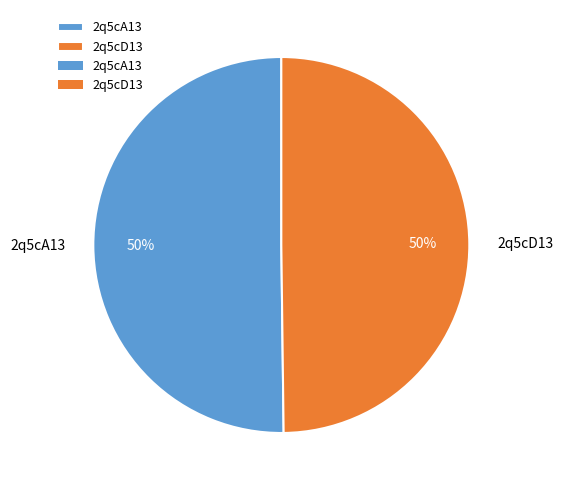

Approximately how many times larger is the value at 2q5cD13 compared to 2q5cA13?

1.0